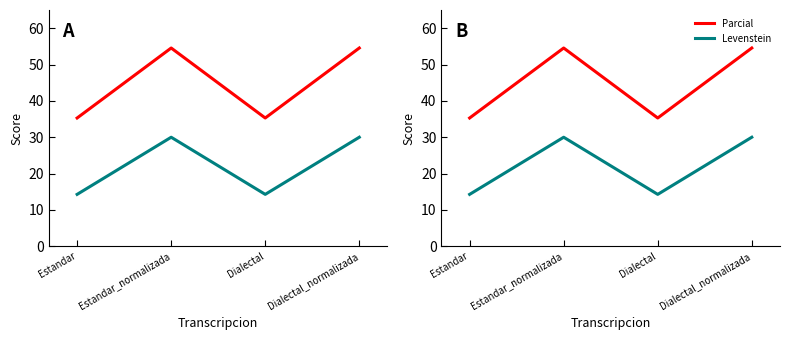

How many categories are shown in the chart?

4